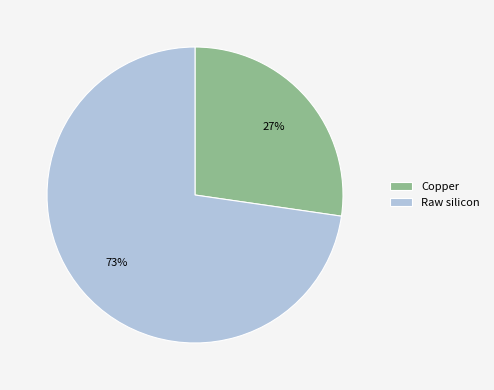

What is the smallest slice in the pie chart?

Copper